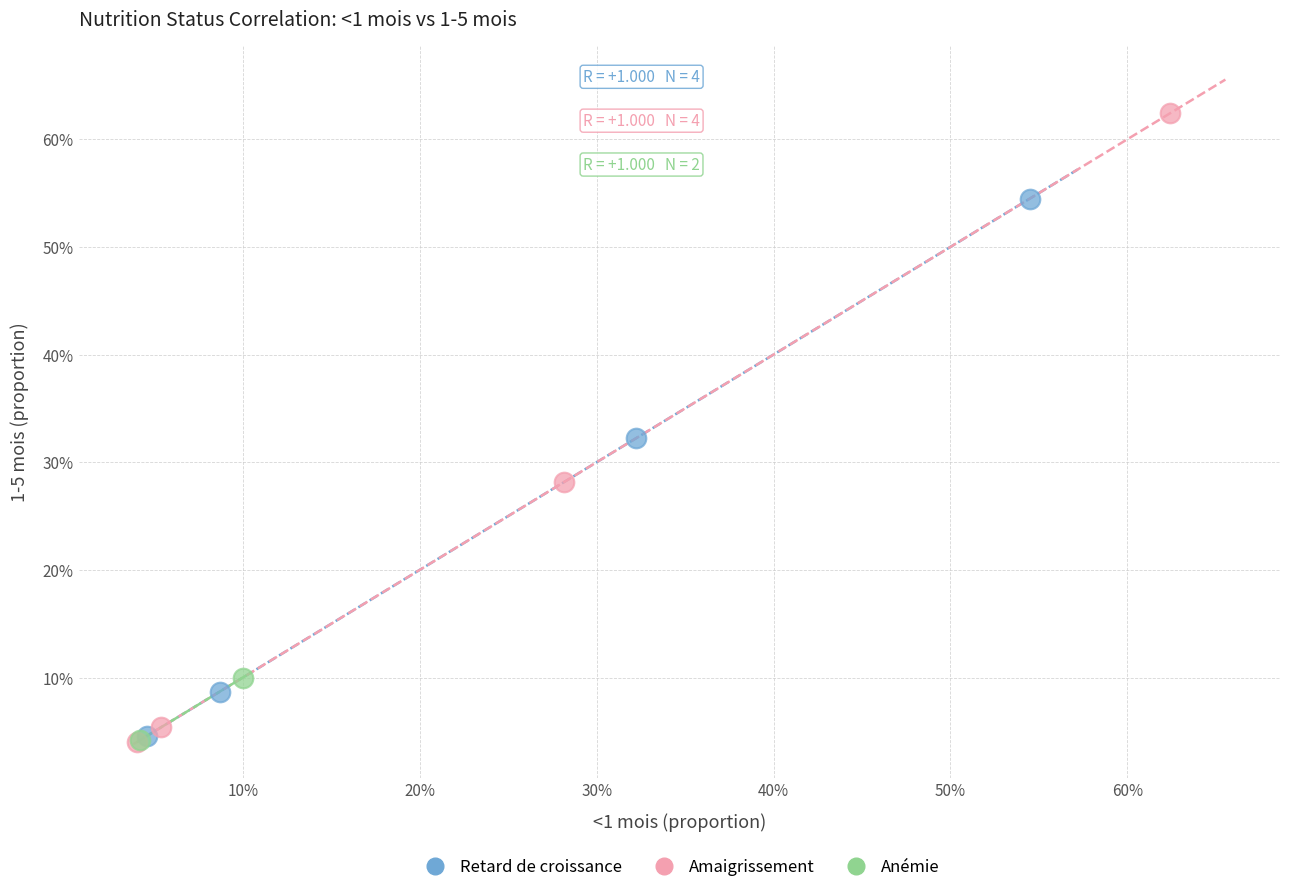

What are all the series names shown in the legend?

Retard de croissance, Amaigrissement, Anémie